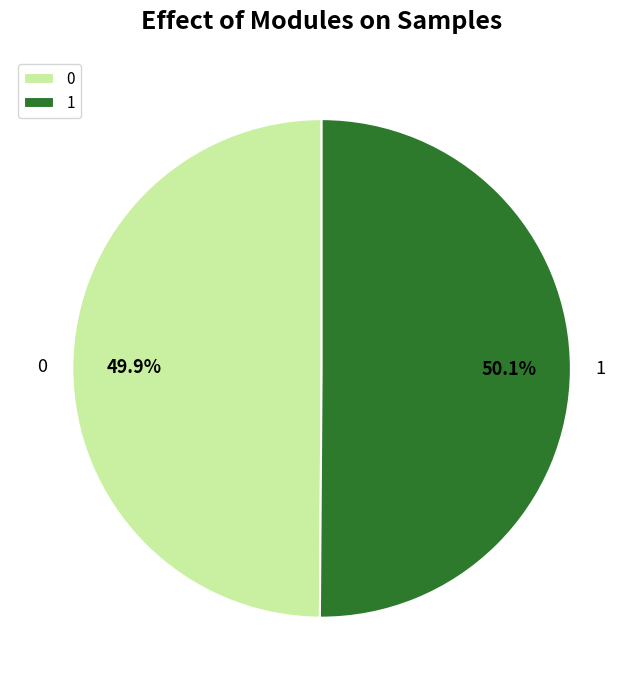

What is the ratio of the value at 0 to the value at 1?

1.0